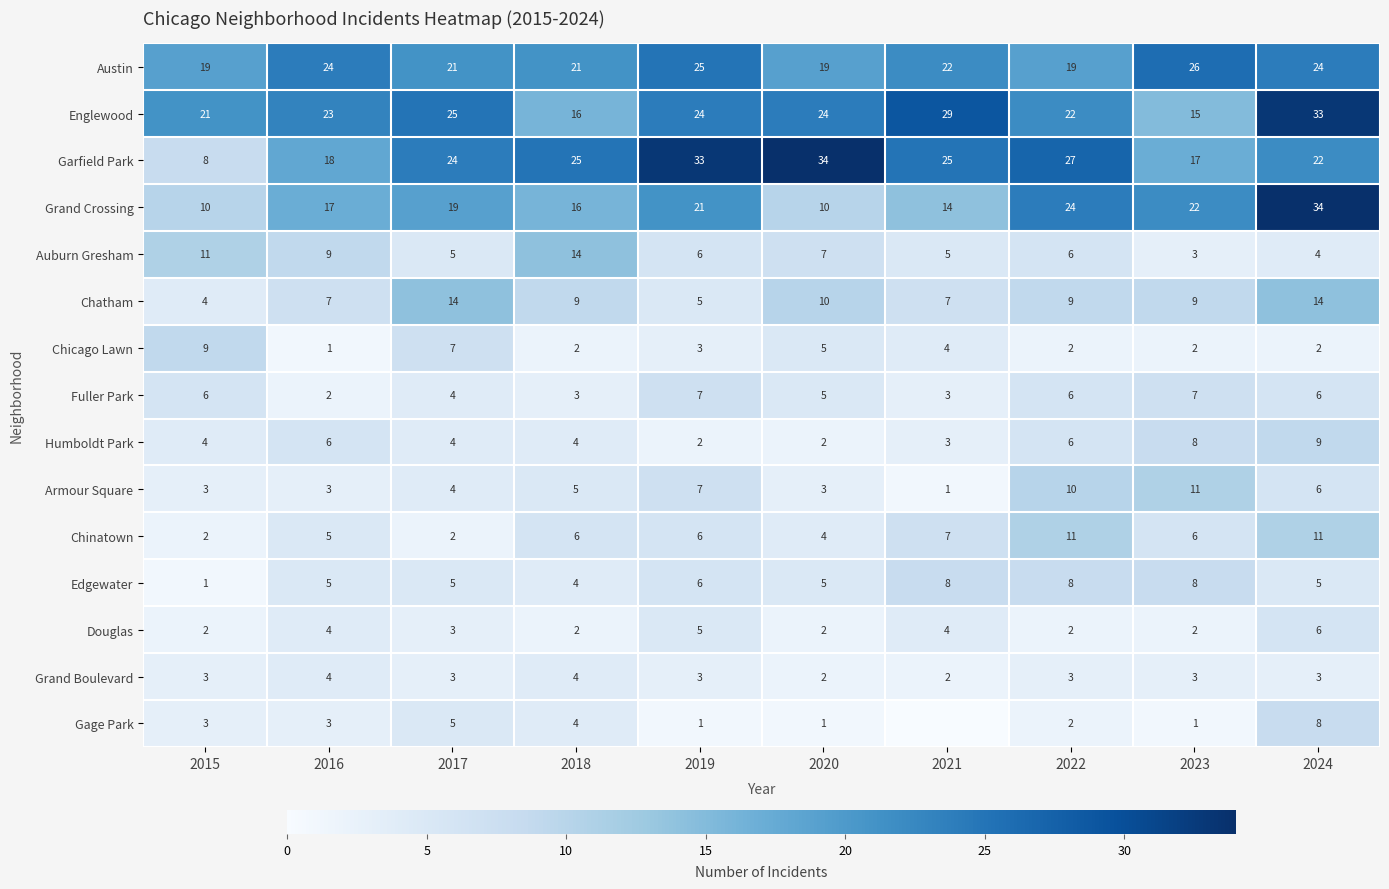

The value of Gage Park at 2020 is 0. True or false?

False